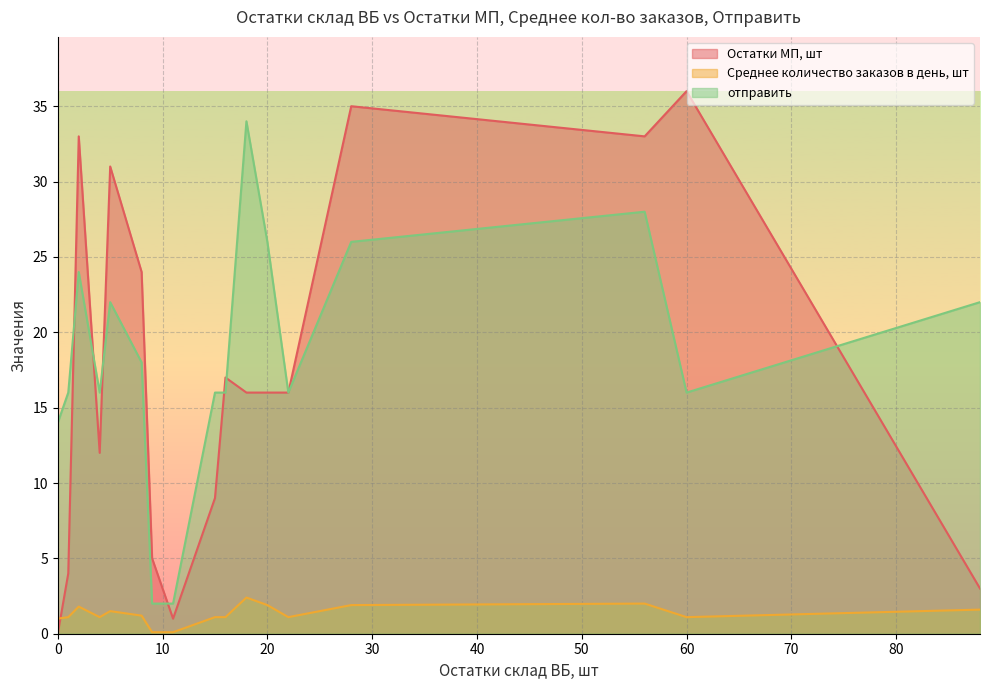

Is the value of Остатки МП, шт at 8 greater than the value of отправить at 5?

Yes